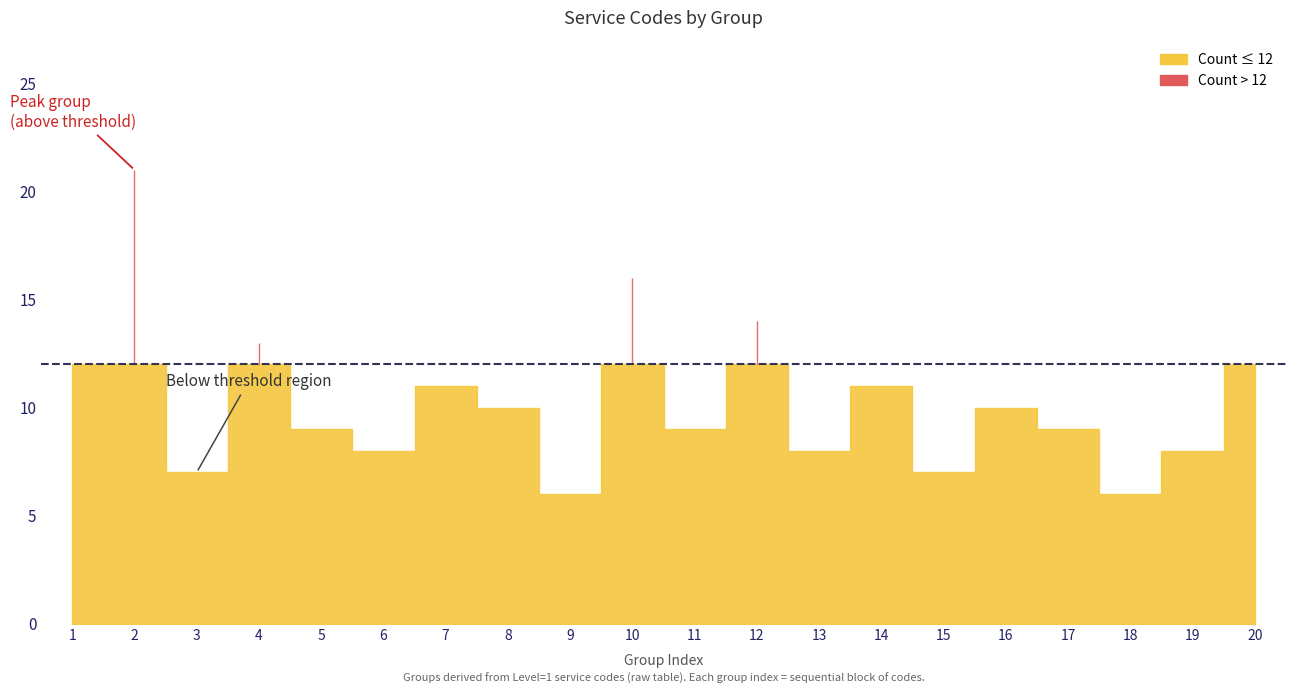

At which label is the value closest to 13?

4